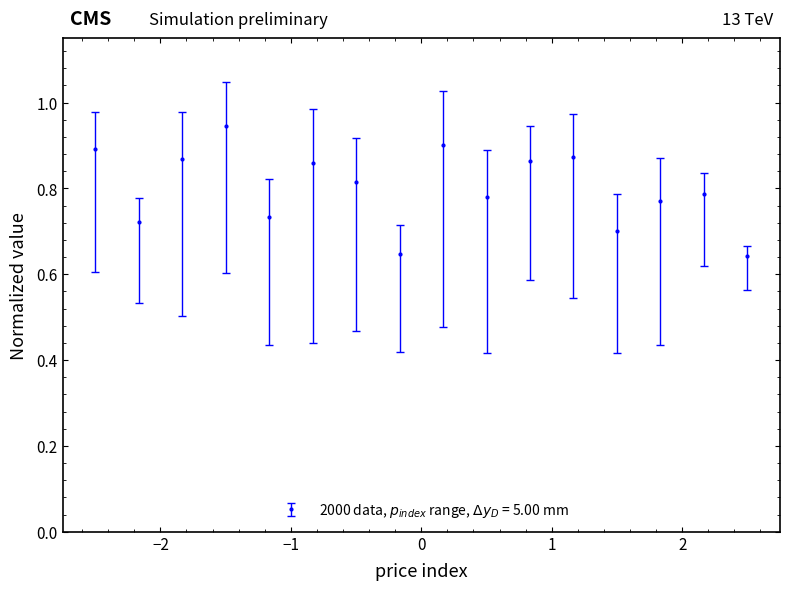

True or false: the data has more than 2 interior local peaks.

True